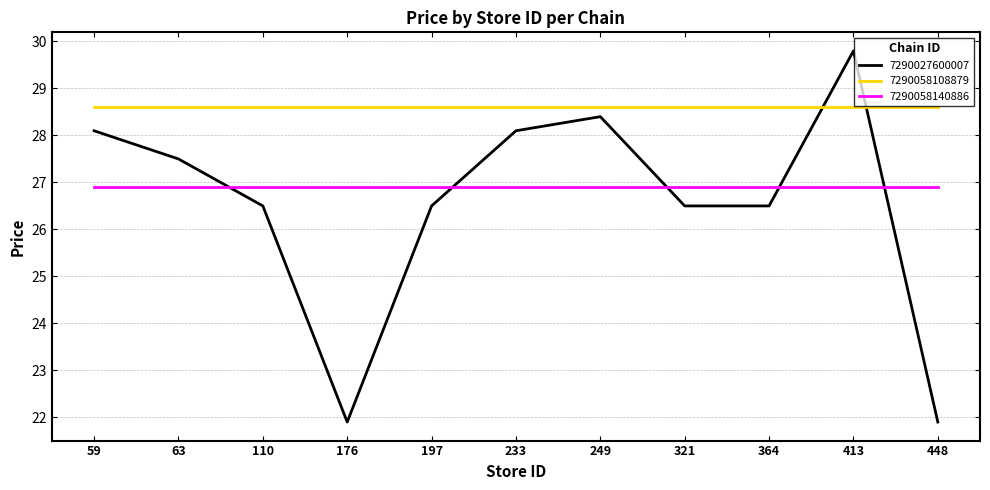

Which series has the largest range (max minus min)?

7290027600007